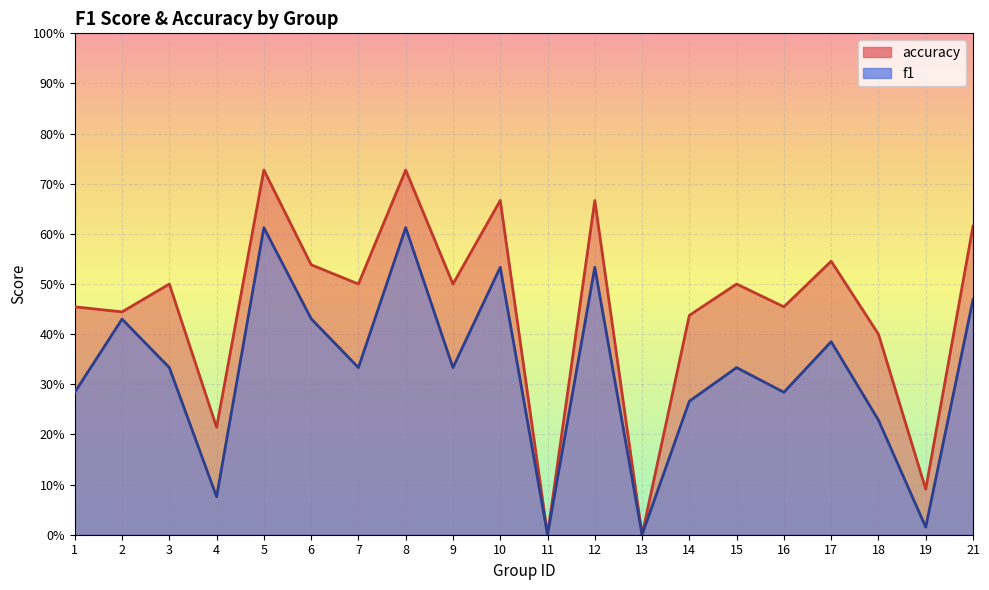

What is the spread (max minus min) of values at 4?

0.1